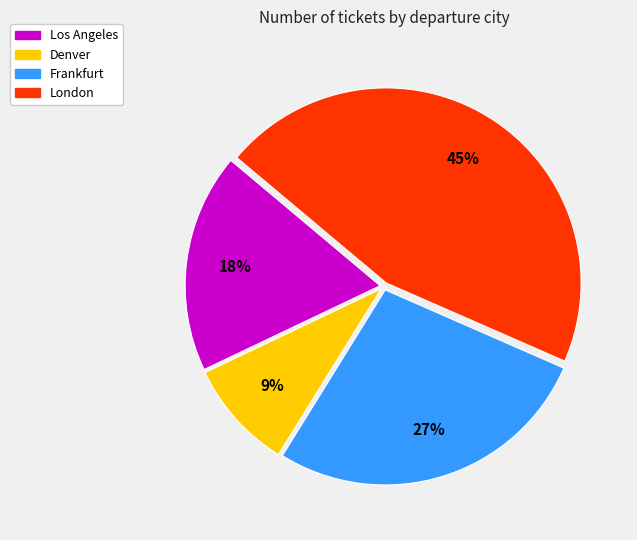

Is the sum of Frankfurt and London greater than half?

Yes